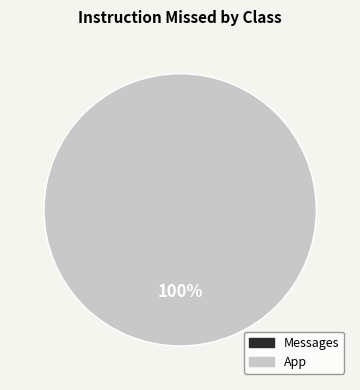

Is there any slice that represents more than half of the pie?

Yes